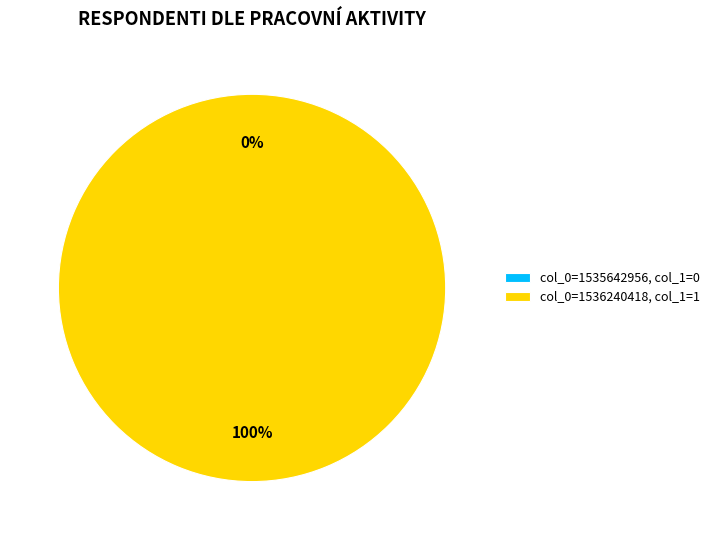

Which category accounts for the majority?

1536240418